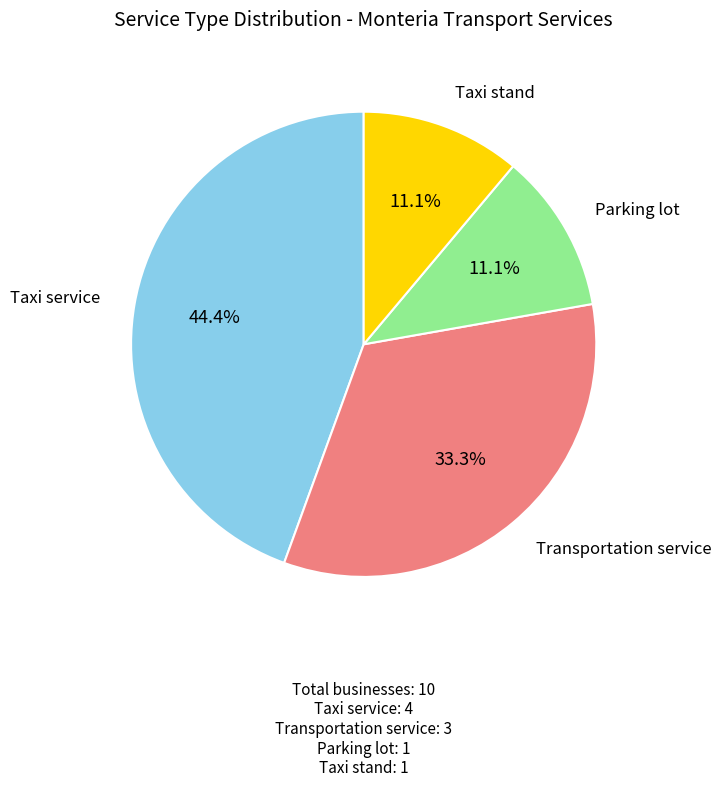

Which slice is the largest?

Taxi service